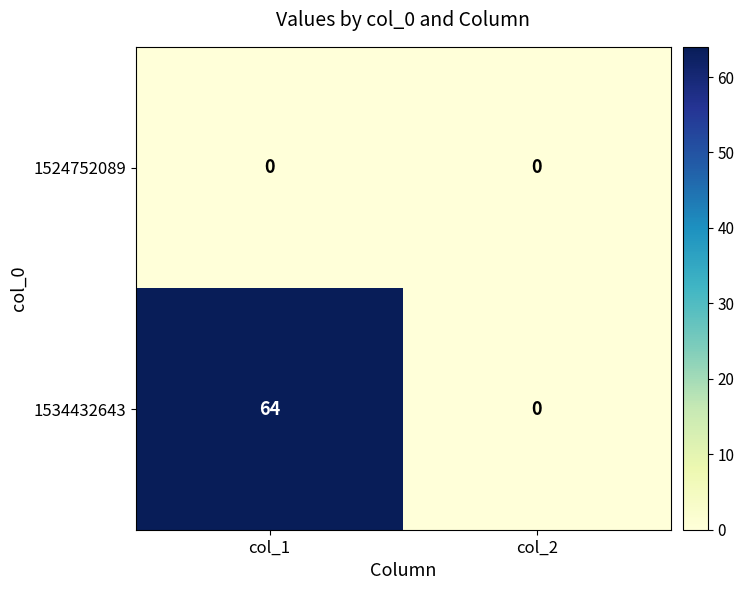

Which series has the largest total across all categories?

1534432643